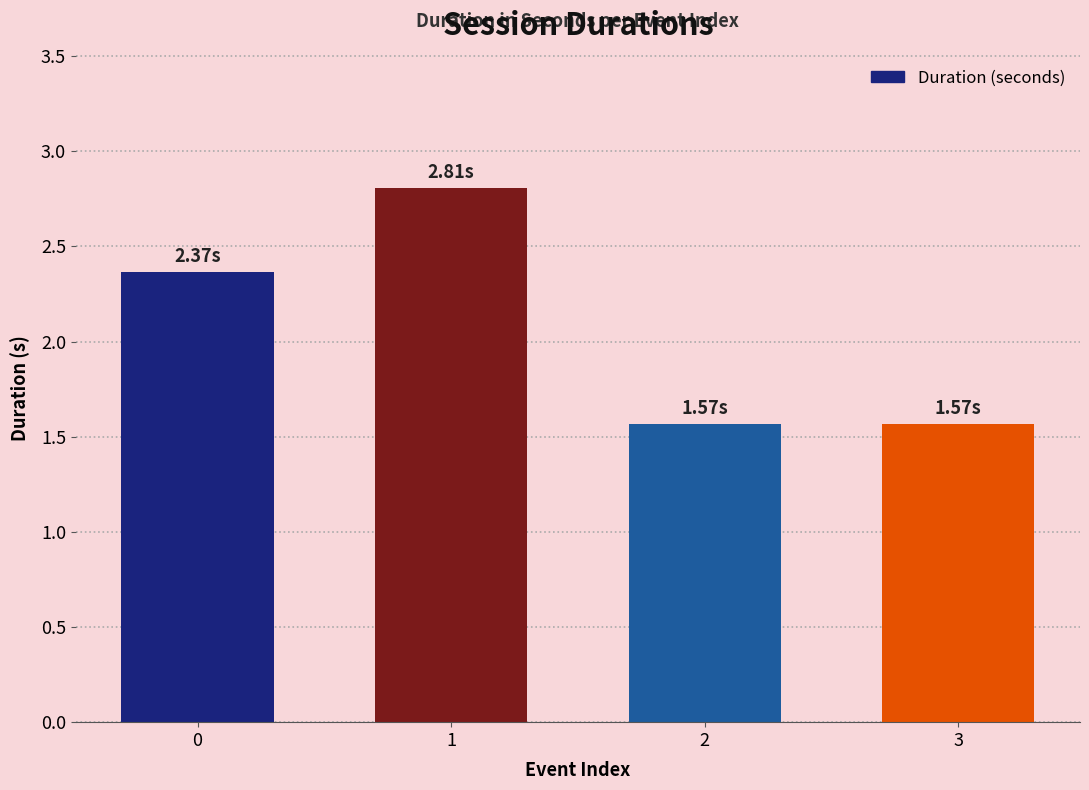

What value does the data have at 0?

2.4